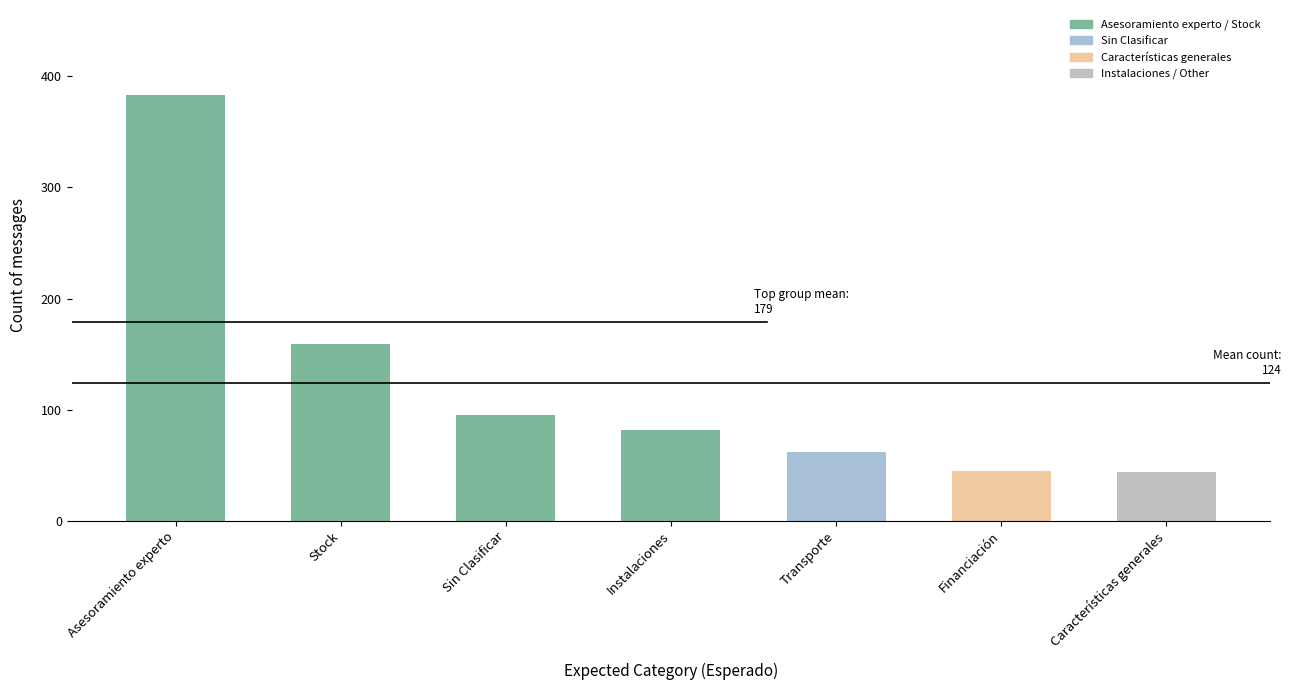

What is the ratio of the value at Asesoramiento experto to the value at Instalaciones?

4.7